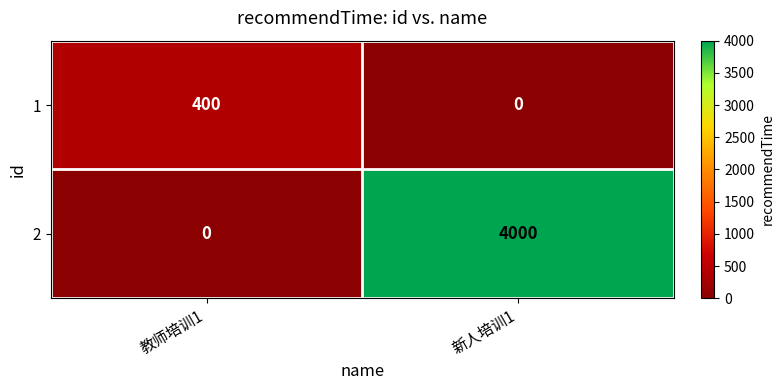

What is the difference between the highest and lowest values at 教师培训1?

400